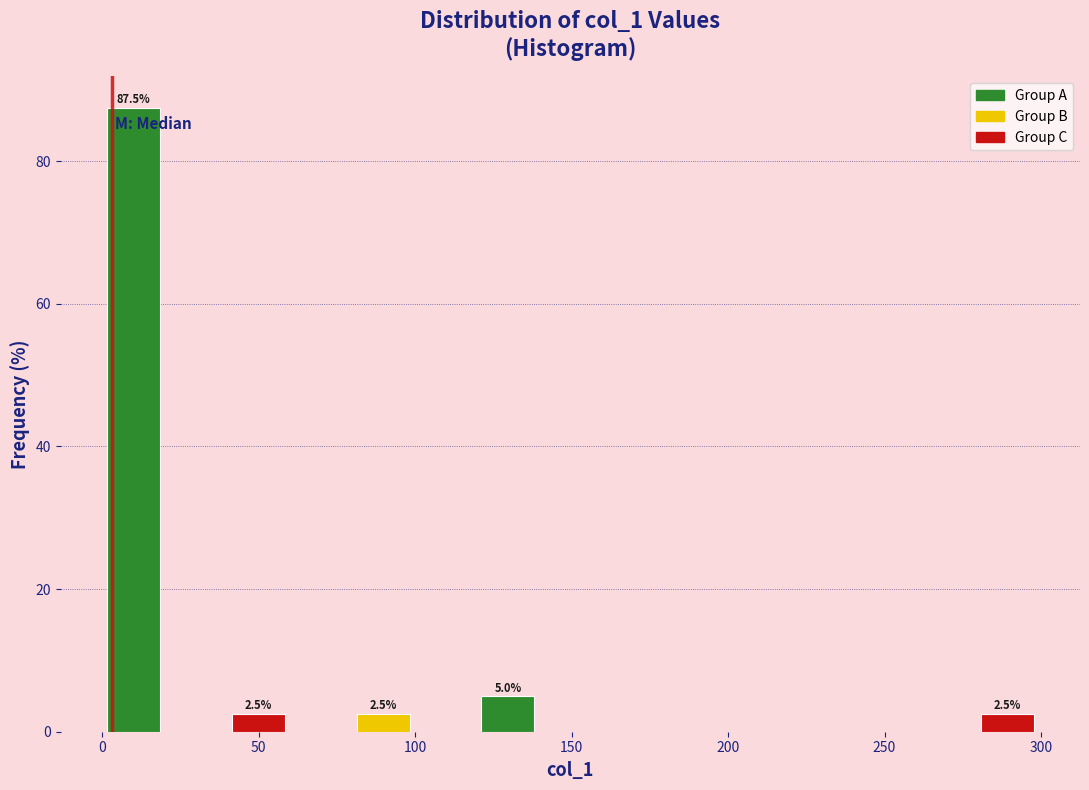

Read against the x-axis, roughly where is the centre of the tallest bar?

10